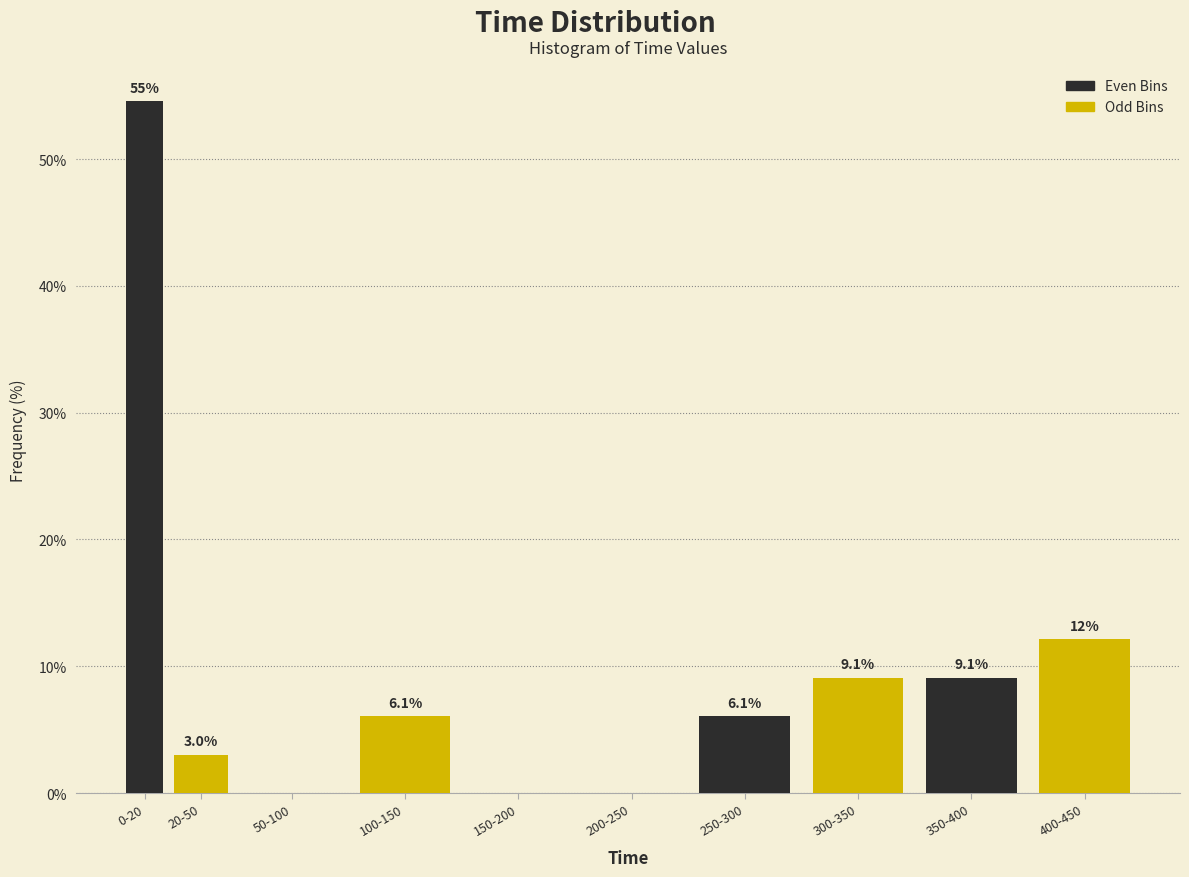

Reading right to left, list all the values displayed in this chart.

400-450=12.1	350-400=9.1	300-350=9.1	250-300=6.1	200-250=0.0	150-200=0.0	100-150=6.1	50-100=0.0	20-50=3.0	0-20=54.5